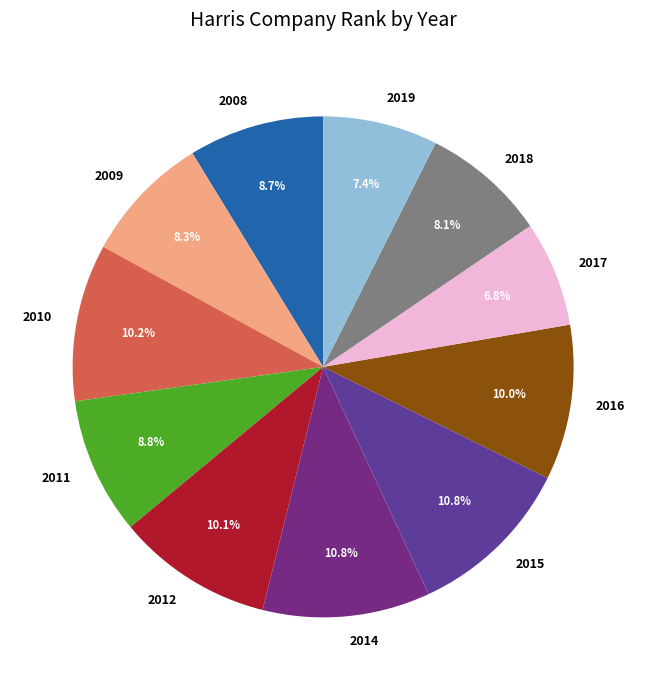

Which category has the smallest portion of the pie?

2017